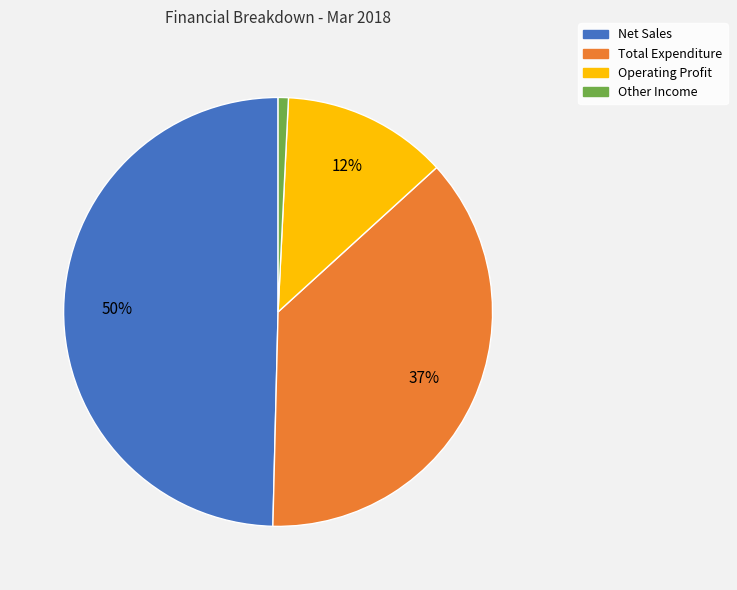

To the nearest percent, what is the combined percentage of Operating Profit and Net Sales?

62%